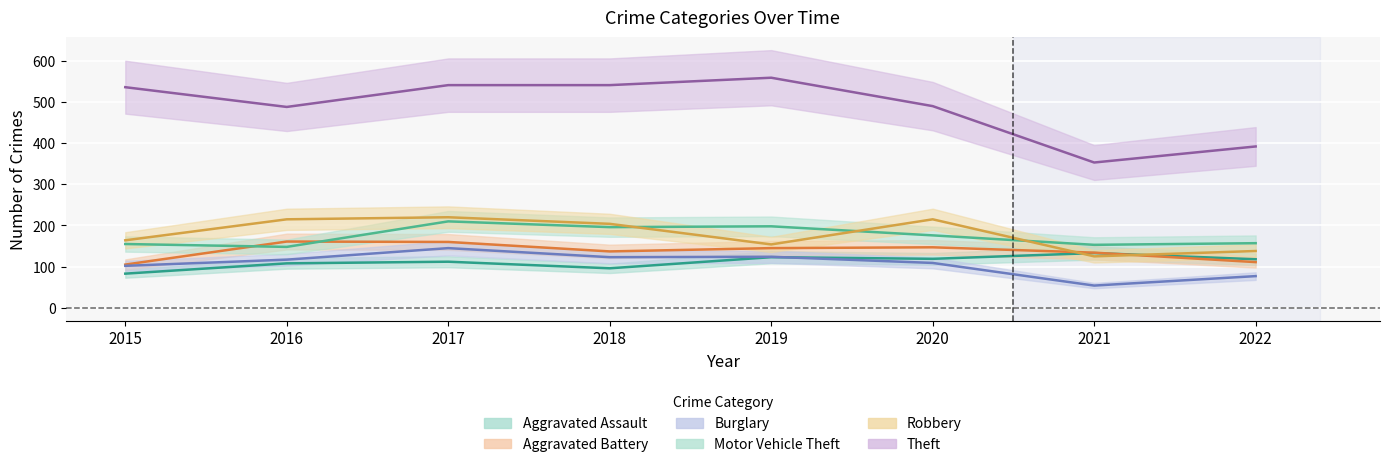

True or false: Aggravated Battery has a value of 161 at 2016.

True